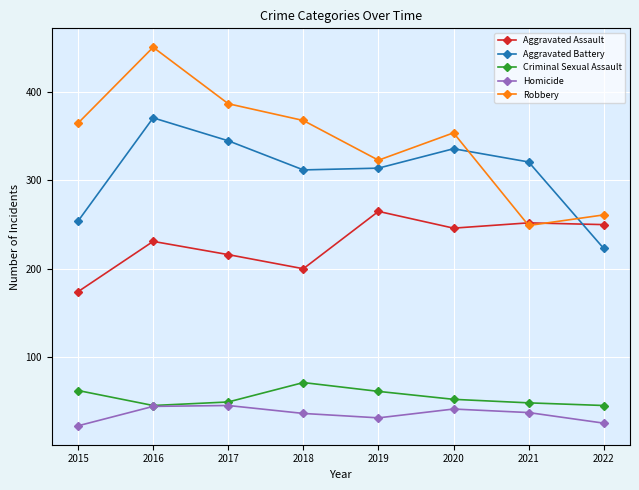

At which label does Aggravated Assault reach its minimum?

2015